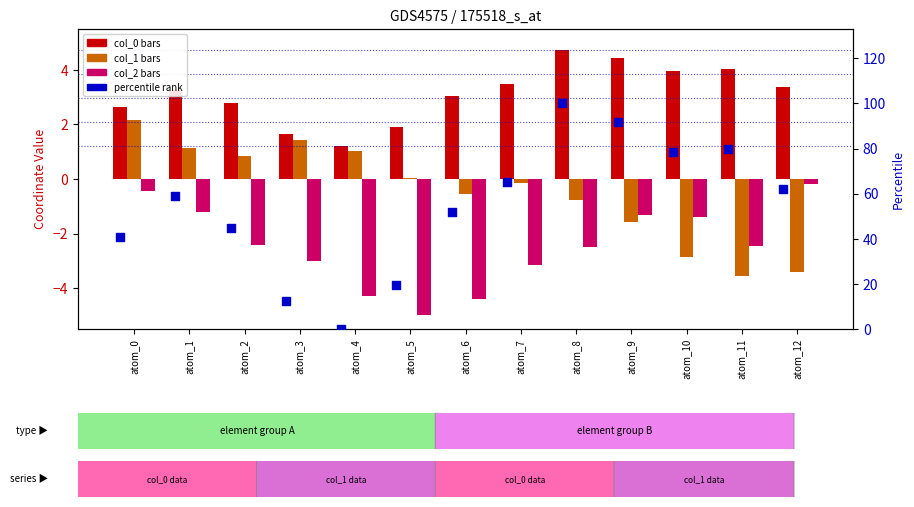

Which series reaches the minimum Y coordinate?

col_2